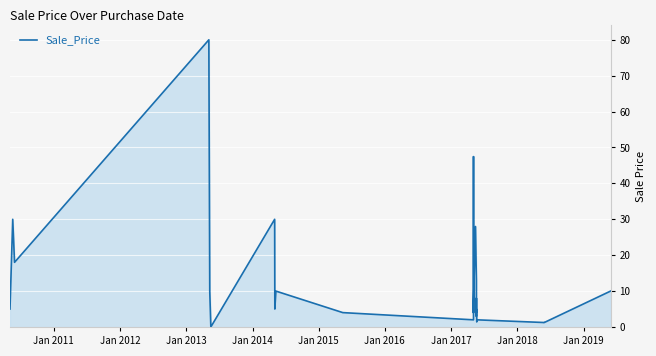

What is the difference between the maximum and minimum values?

80.0